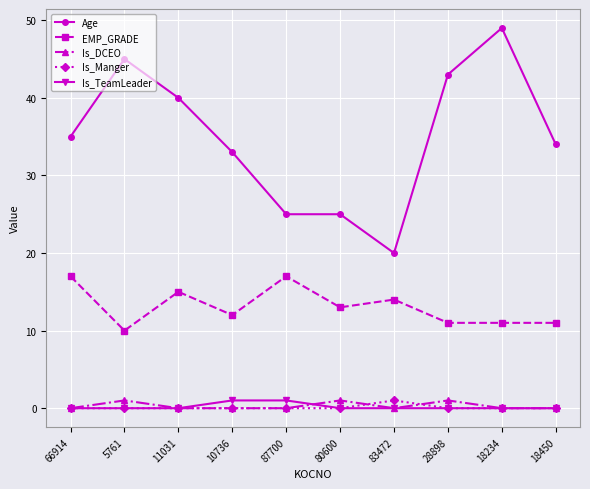

What position from the right is 5761?

9